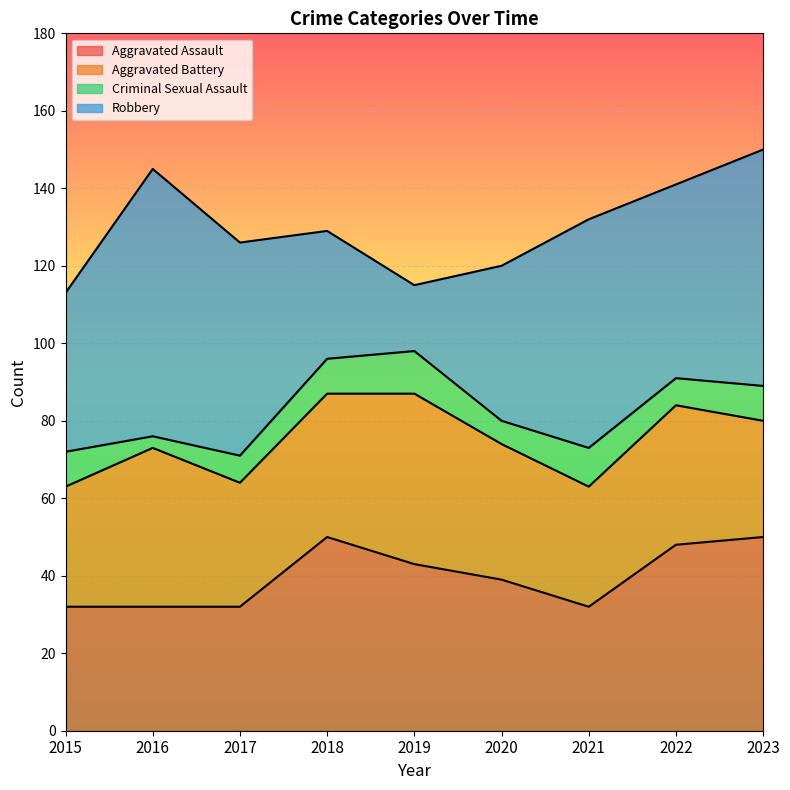

True or false: Robbery has more than 0 interior local peaks.

True